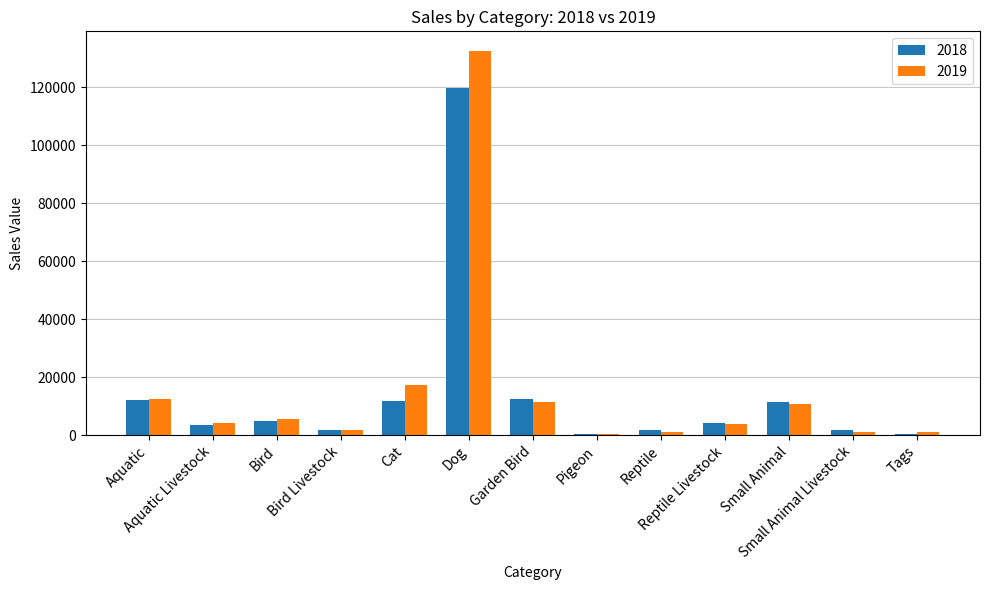

What is the sum of all 2019 values?

203142.7